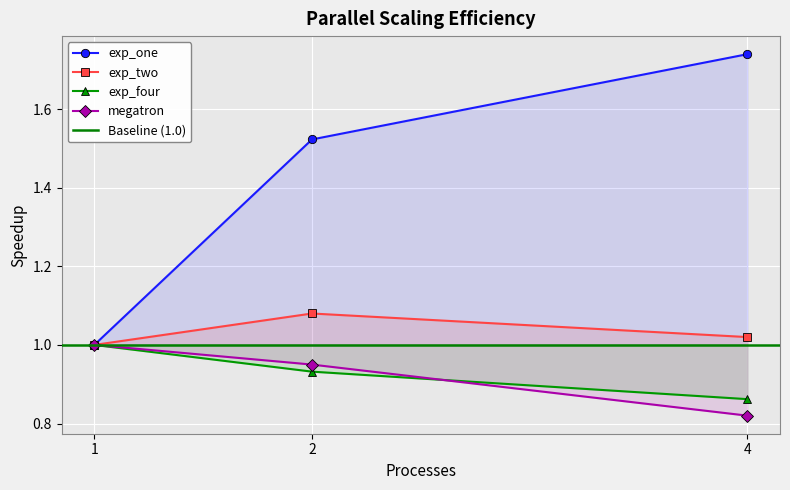

How many series are shown in this chart?

4